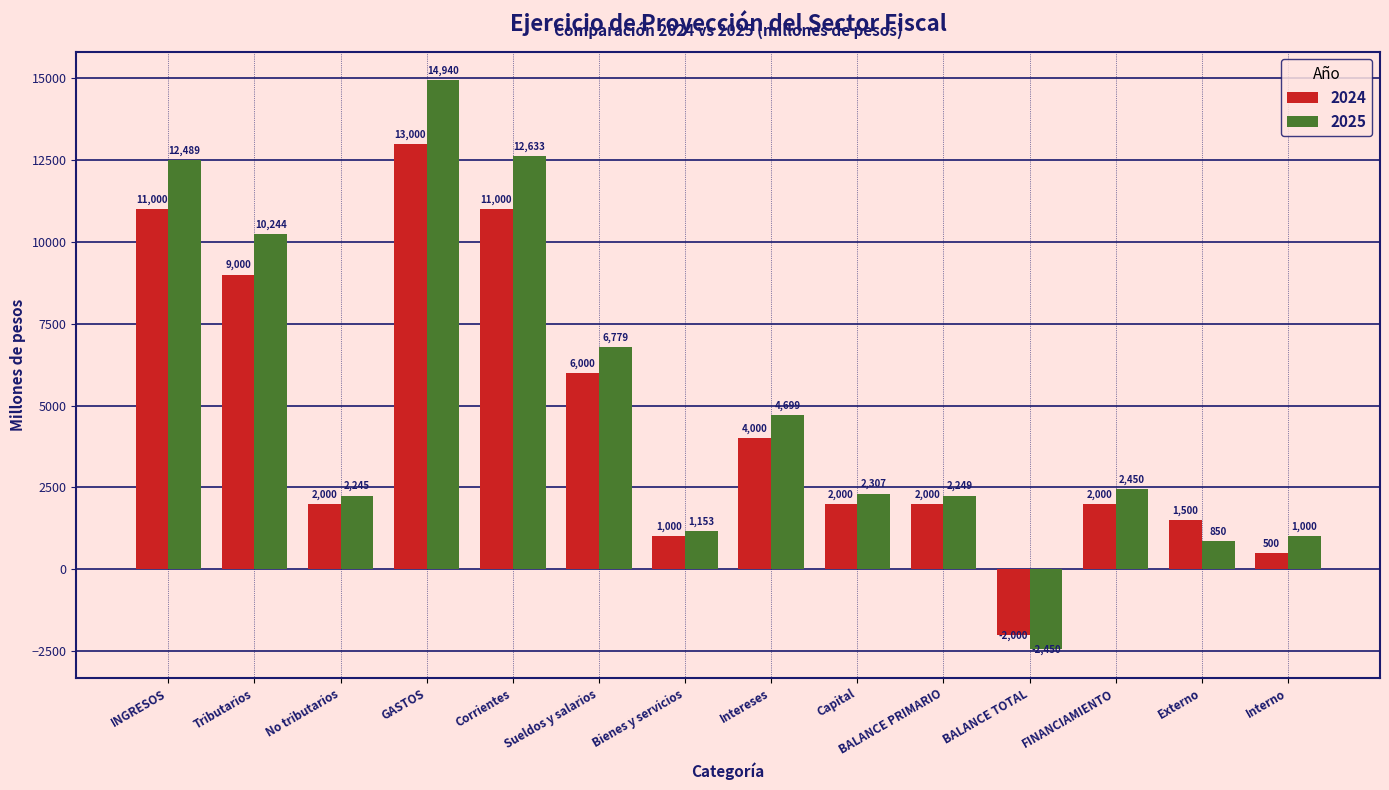

What is the highest value of the 2025 series?

14940.4